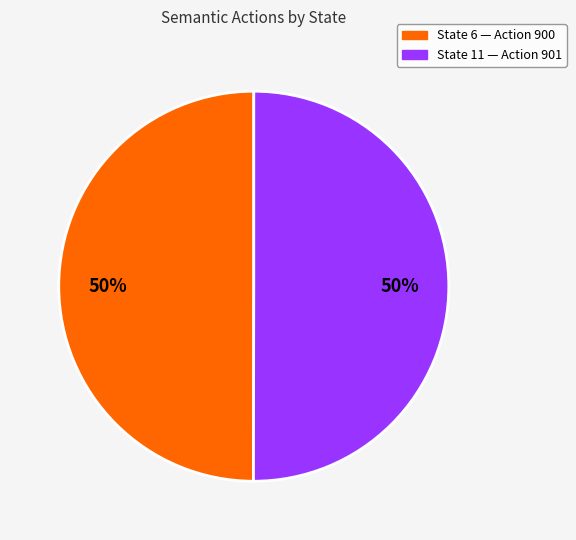

To the nearest percent, what is the average slice percentage?

50%